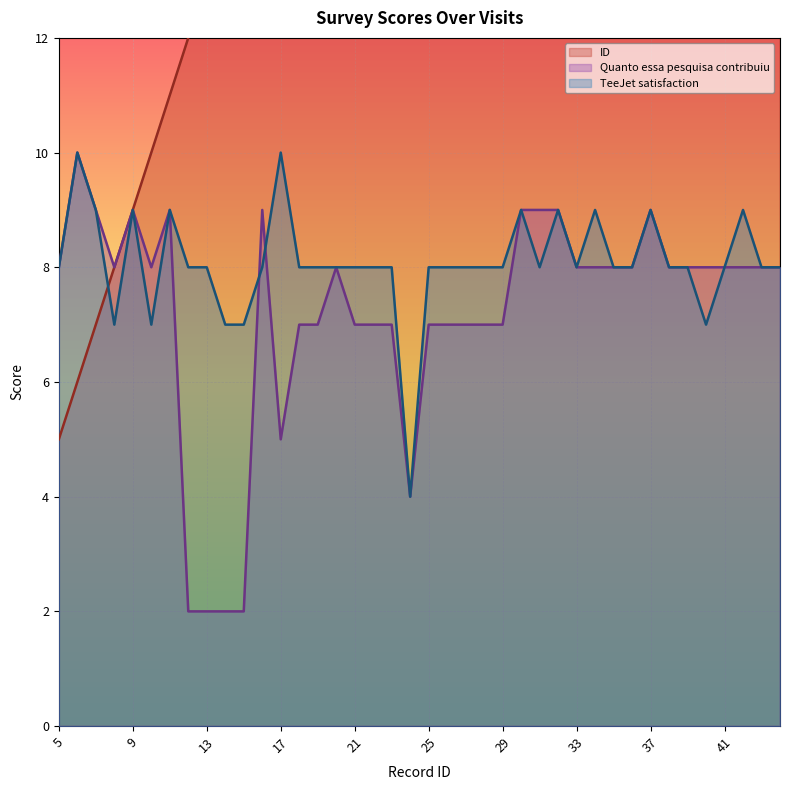

What is the sum of the Quanto essa pesquisa contribuiu values at 5 and 43?

16